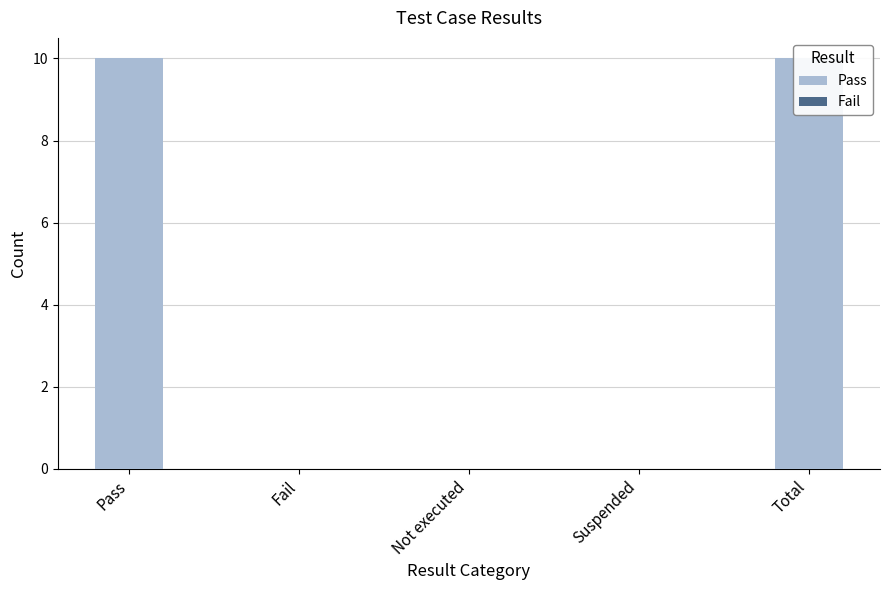

Reading right to left, list all the values displayed in this chart.

Pass: 10	0	0	0	10
Fail: 0	0	0	0	0